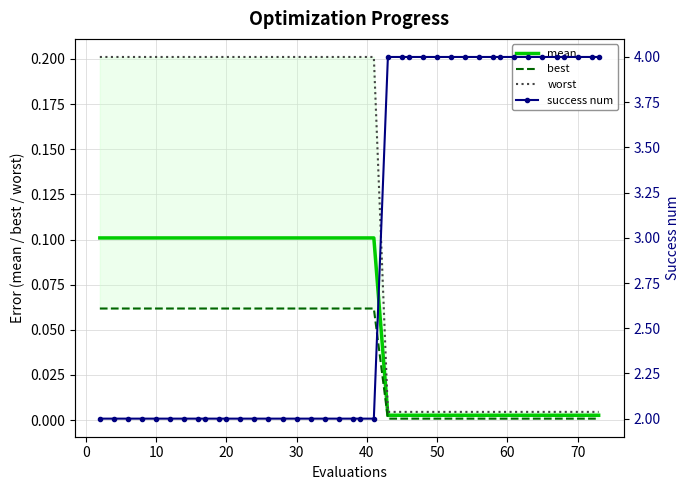

The mean series shows 0.1 at 30. True or false?

True